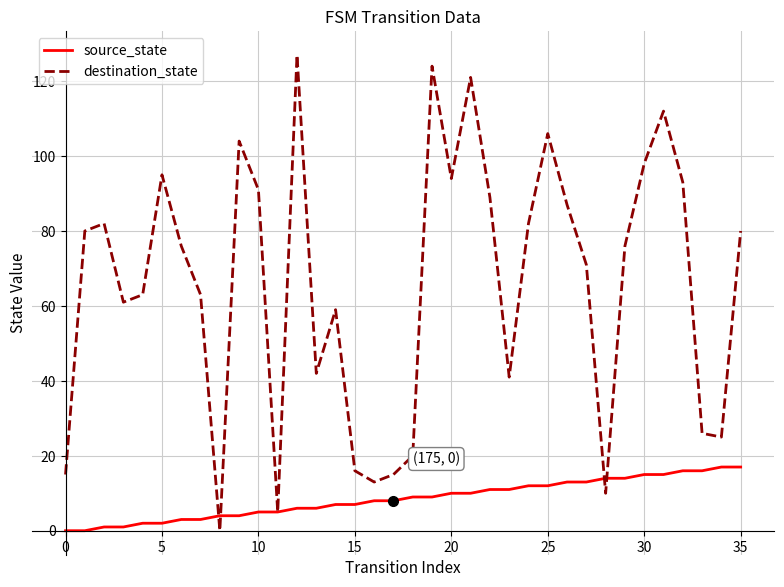

What is the maximum value for source_state?

17